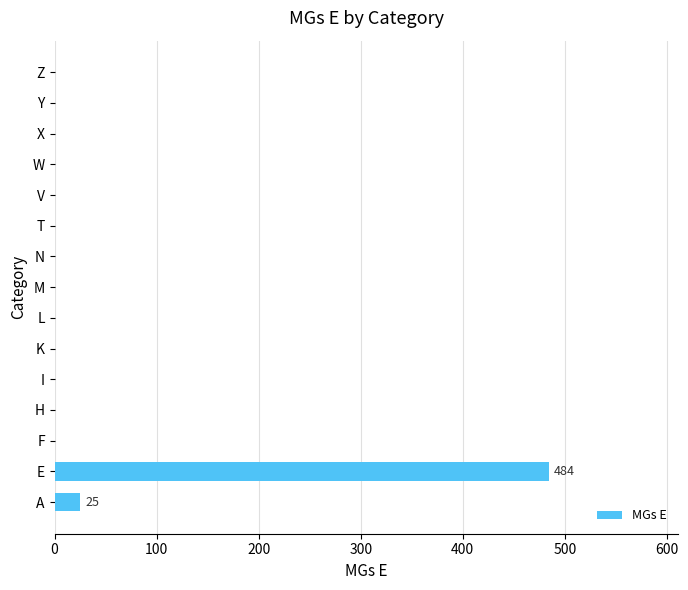

What is the sum of all values?

509